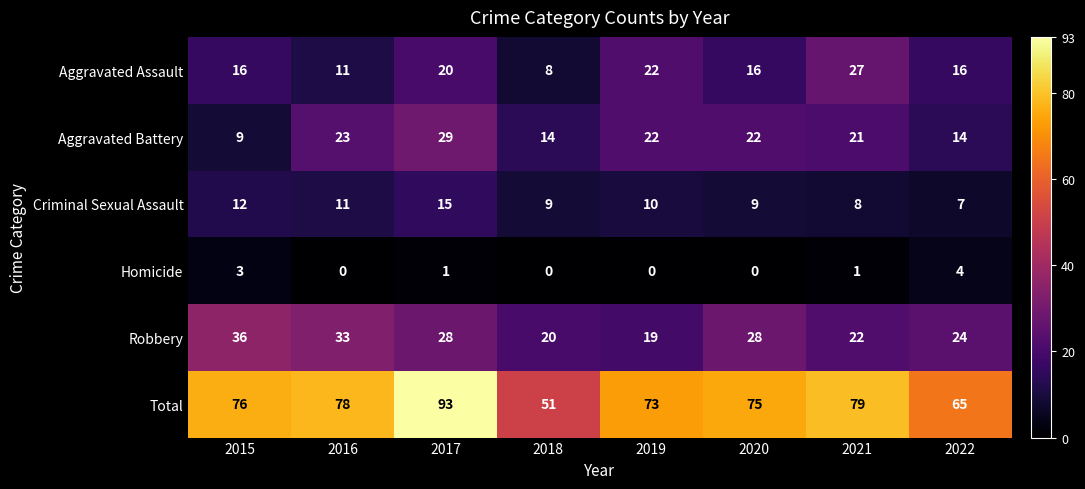

What is the sum of the Aggravated Battery values at 2015 and 2018?

23